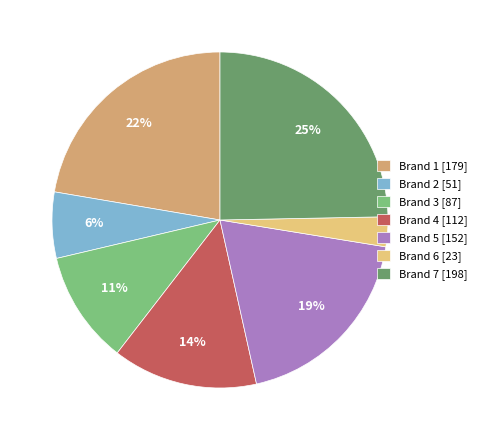

To the nearest percent, what is the difference between the Brand 4 and Brand 7 slice percentages?

11%